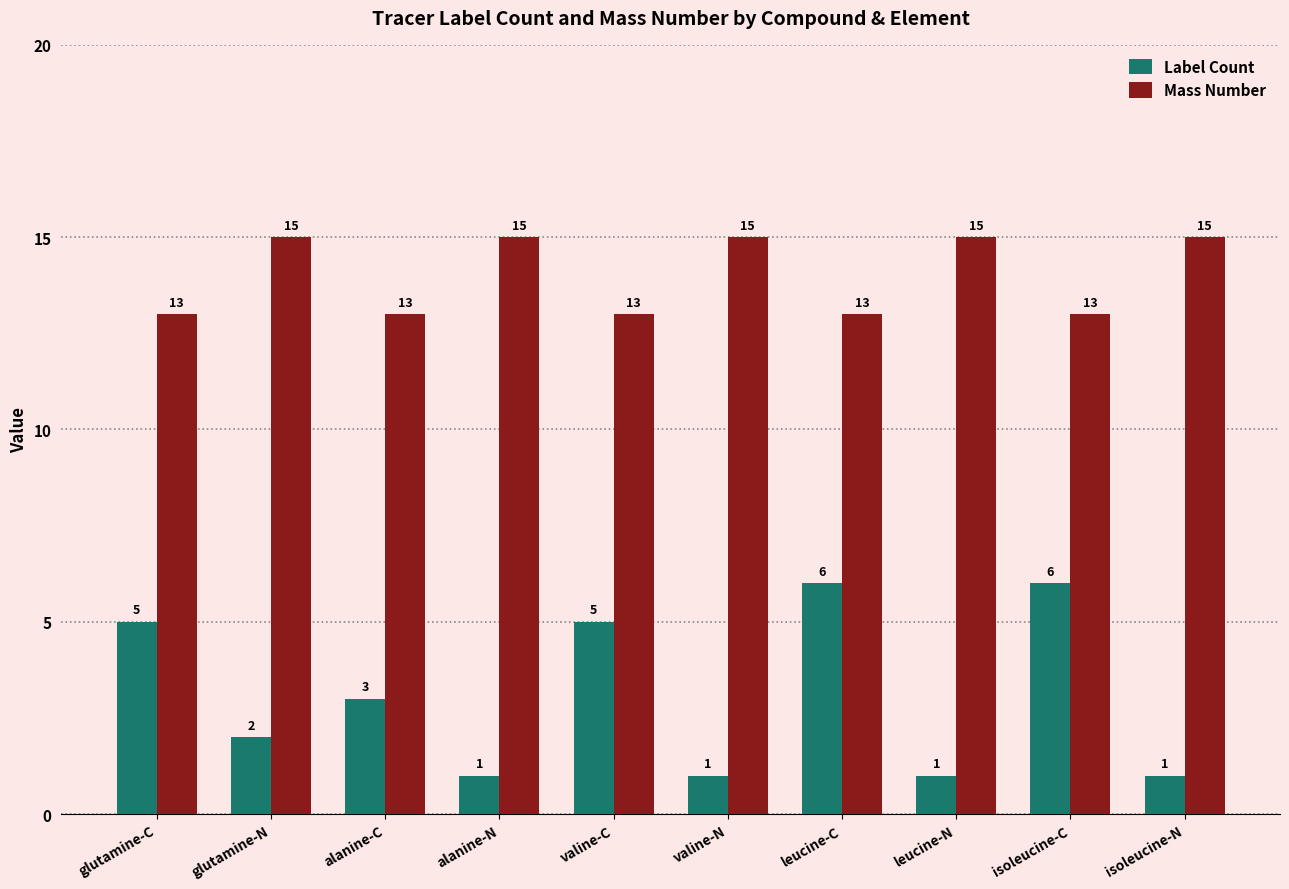

Is the value of Label Count at valine-N greater than the value of Mass Number at isoleucine-C?

No